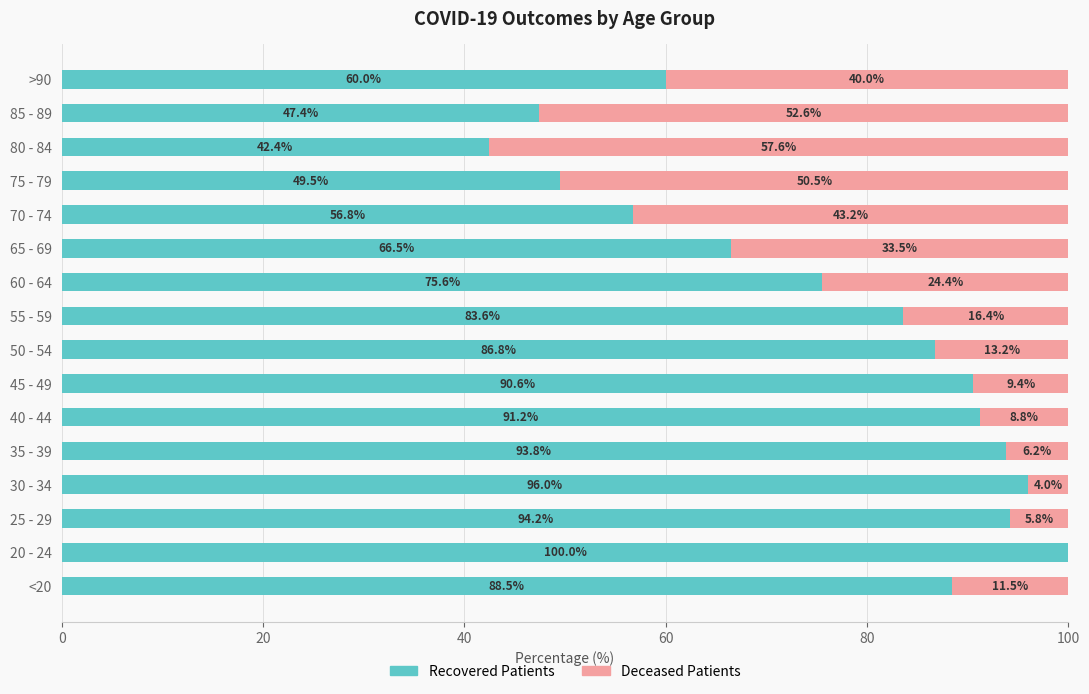

What is the total value across all series at 20 - 24?

100.0